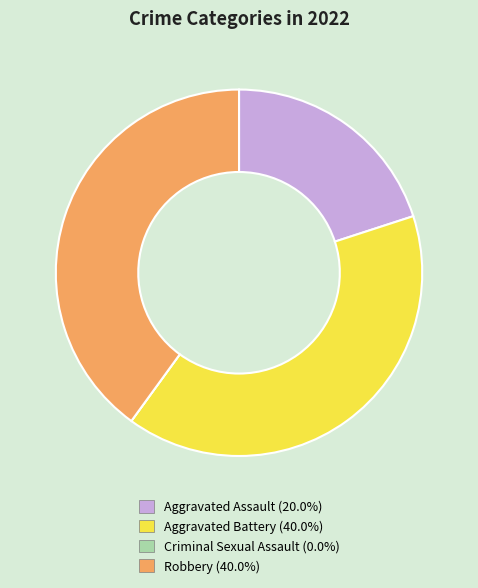

Combined, do Aggravated Battery and Aggravated Assault account for over 50%?

Yes